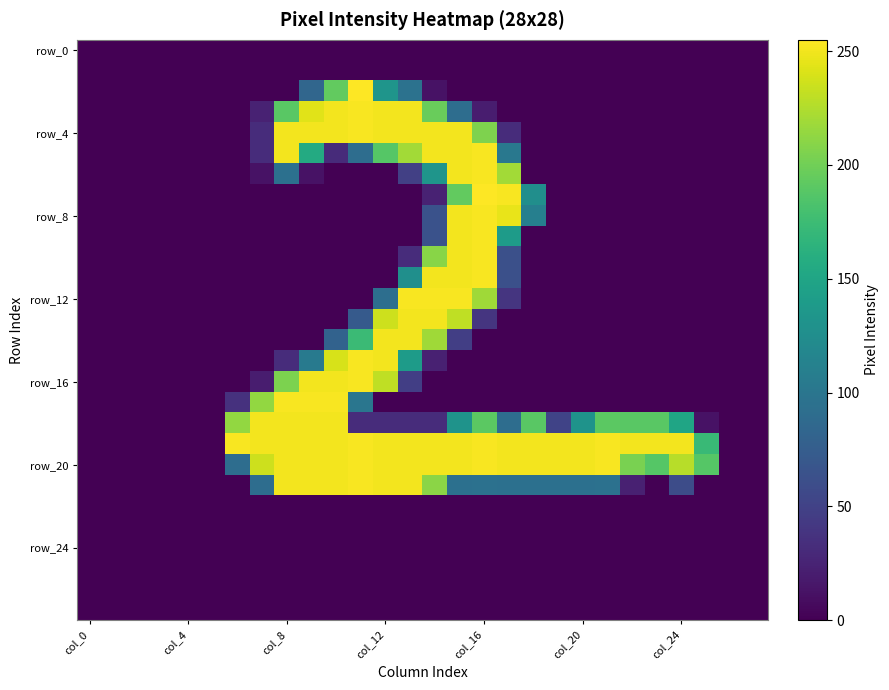

At how many categories does at least one series exceed 40?

20